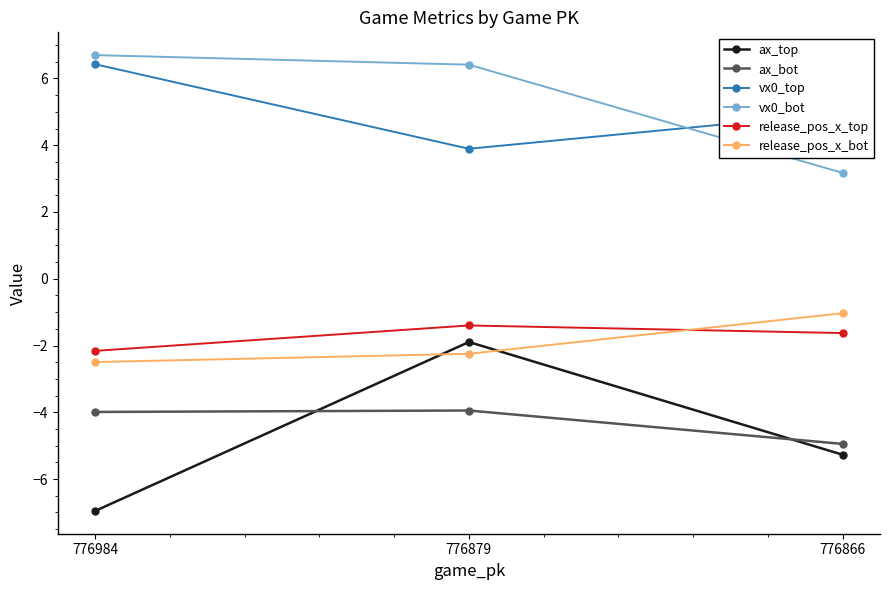

Which series has the largest total across all categories?

vx0_bot